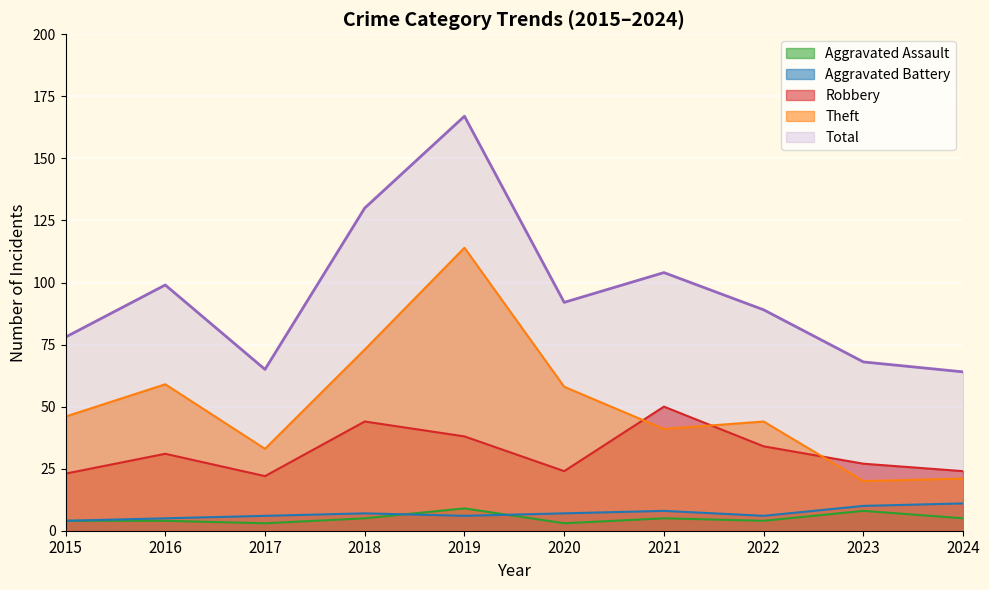

True or false: Aggravated Assault and Theft cross at least once.

False